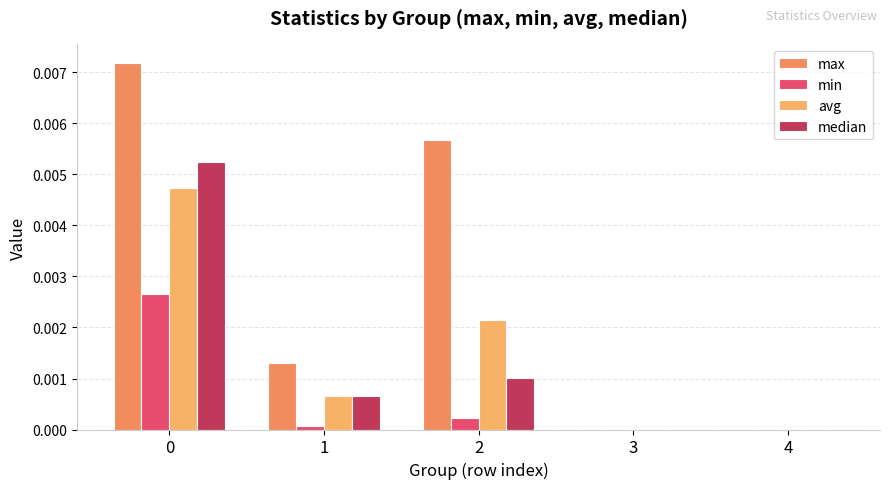

Where is avg nearest to the value 0?

3